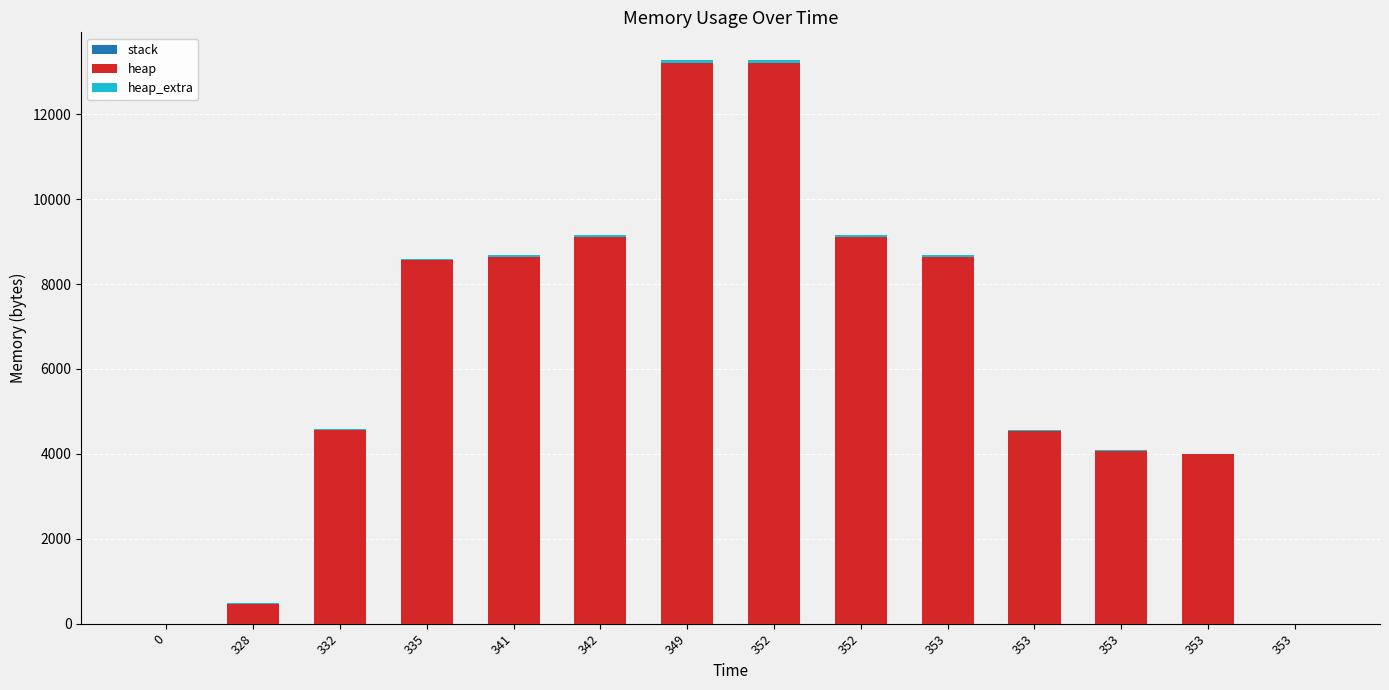

At which label does heap_extra first exceed 34?

341